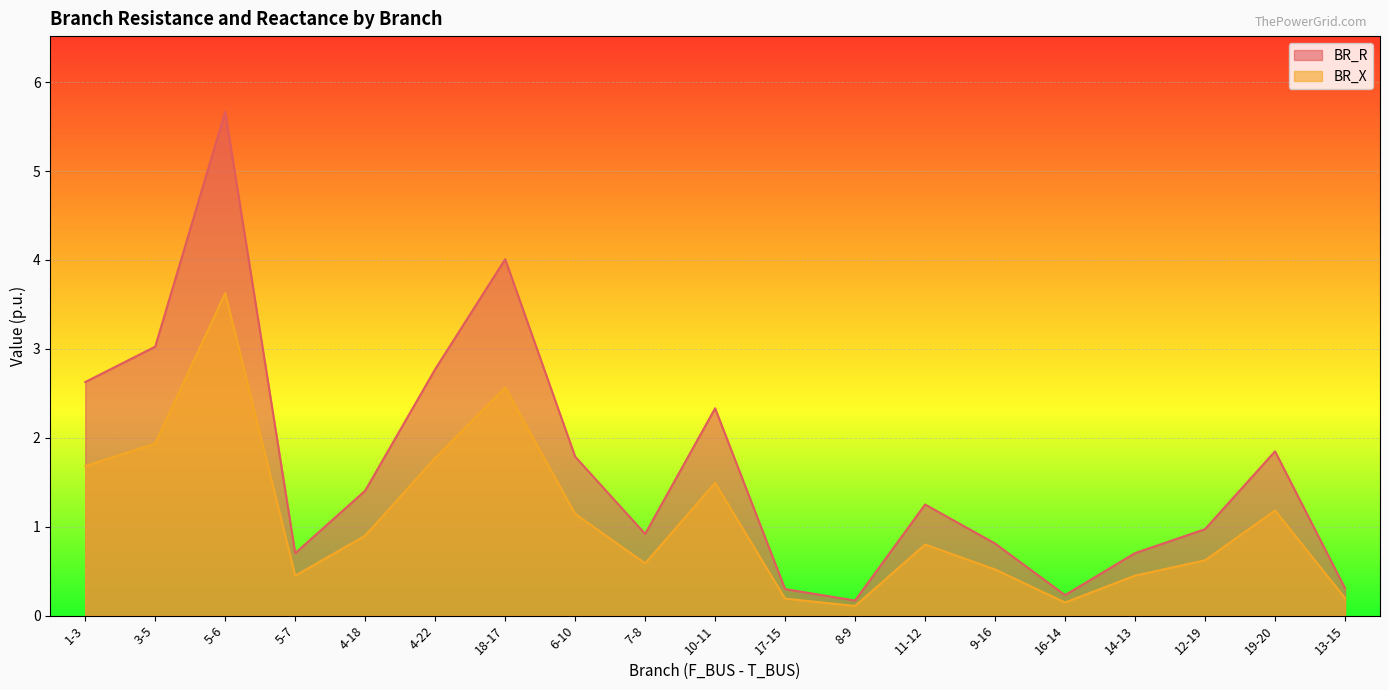

What is the total value across all series at 10-11?

3.8